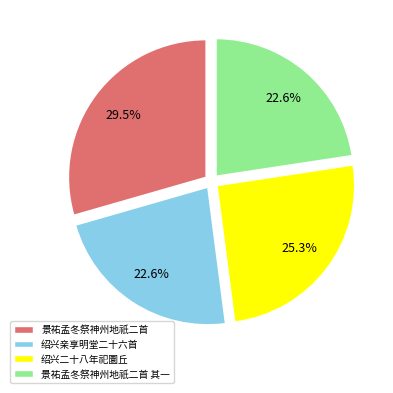

Which category has the biggest portion of the pie?

景祐孟冬祭神州地祇二首